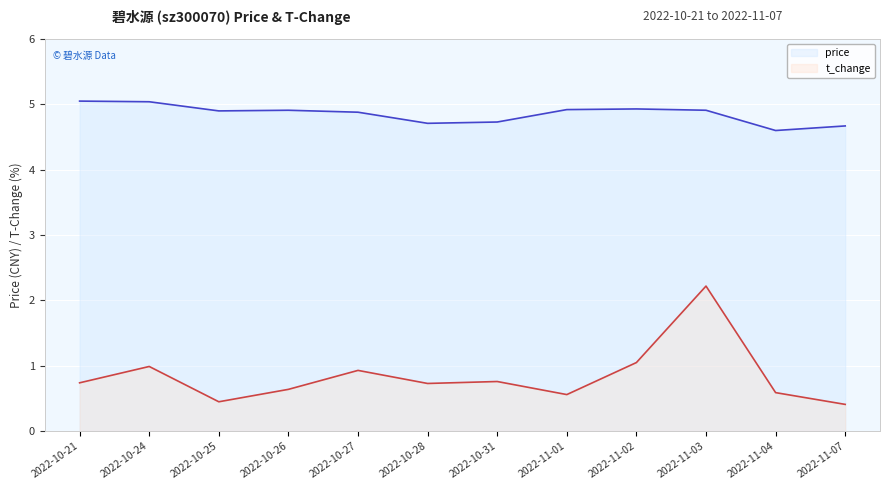

At how many categories does at least one series exceed 4?

12